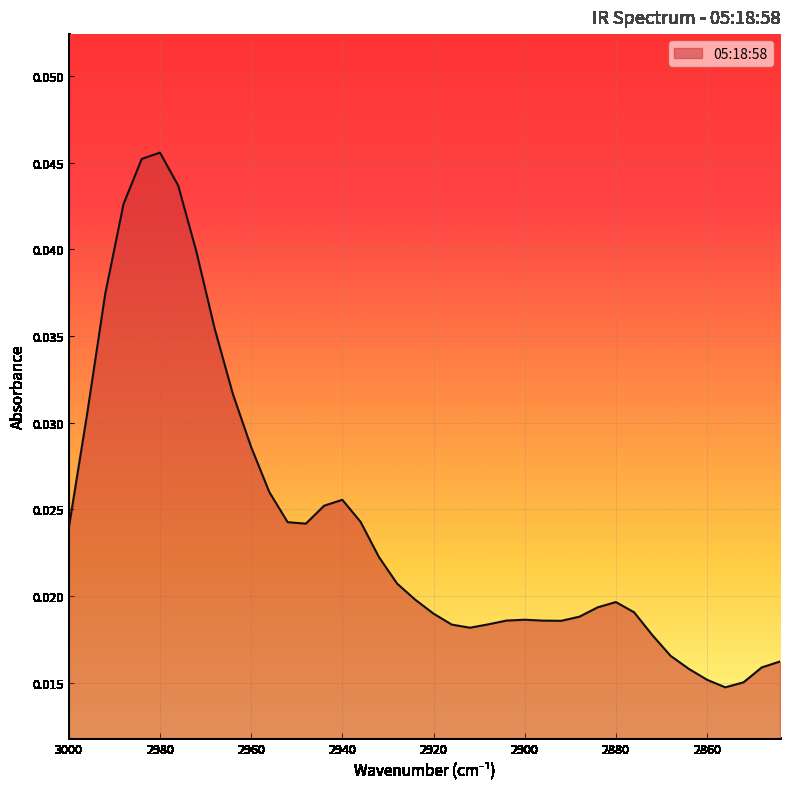

At which category does the chart reach its peak across all series?

2980